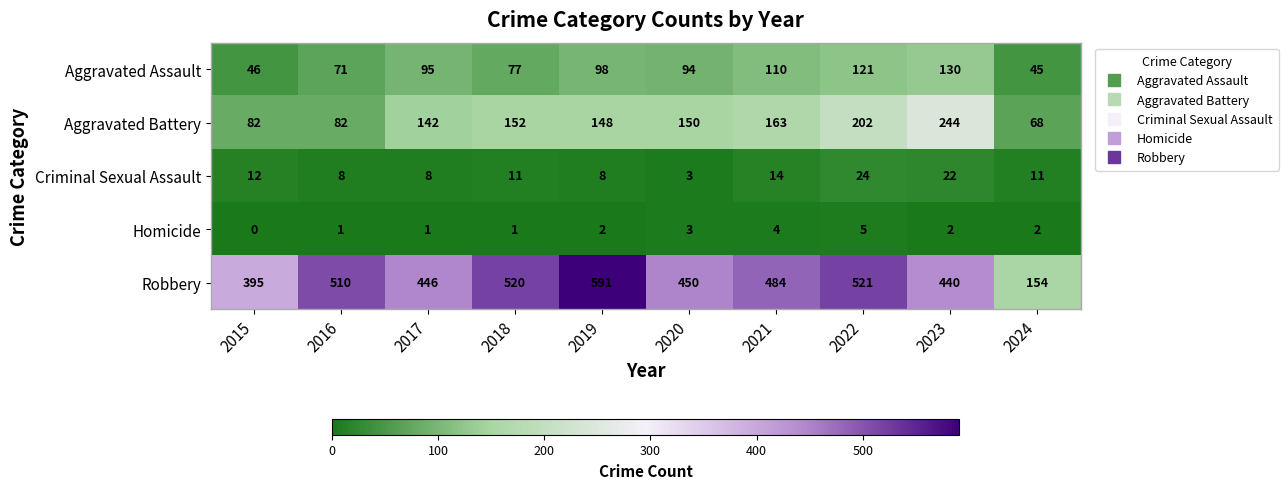

Where does the Robbery series first go above 484?

2016